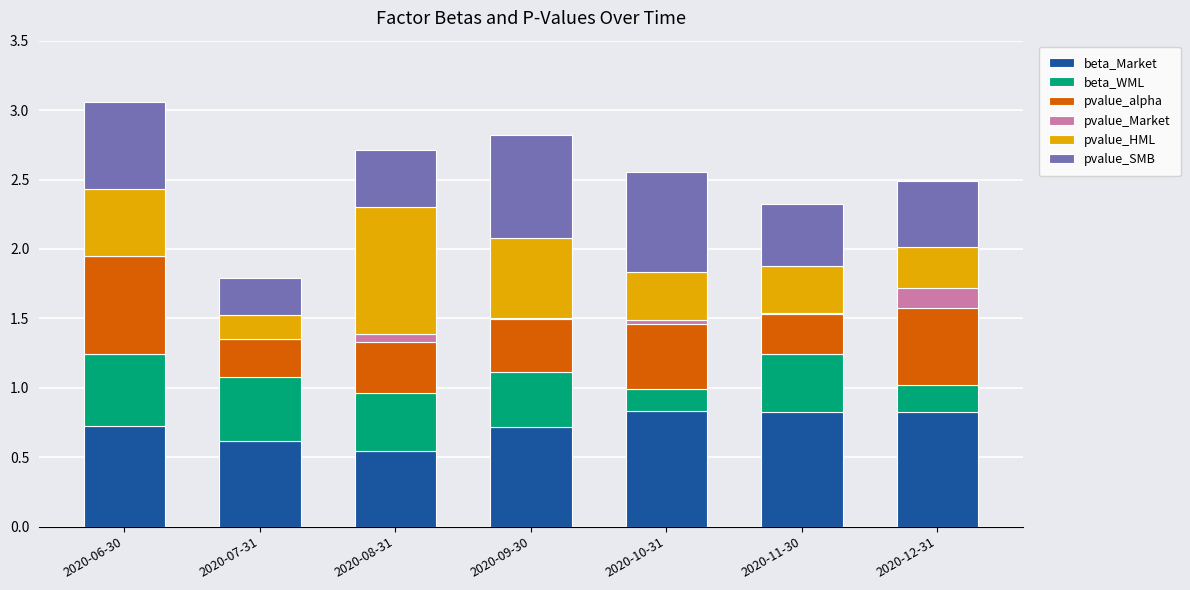

Count the number of categories in the chart.

7